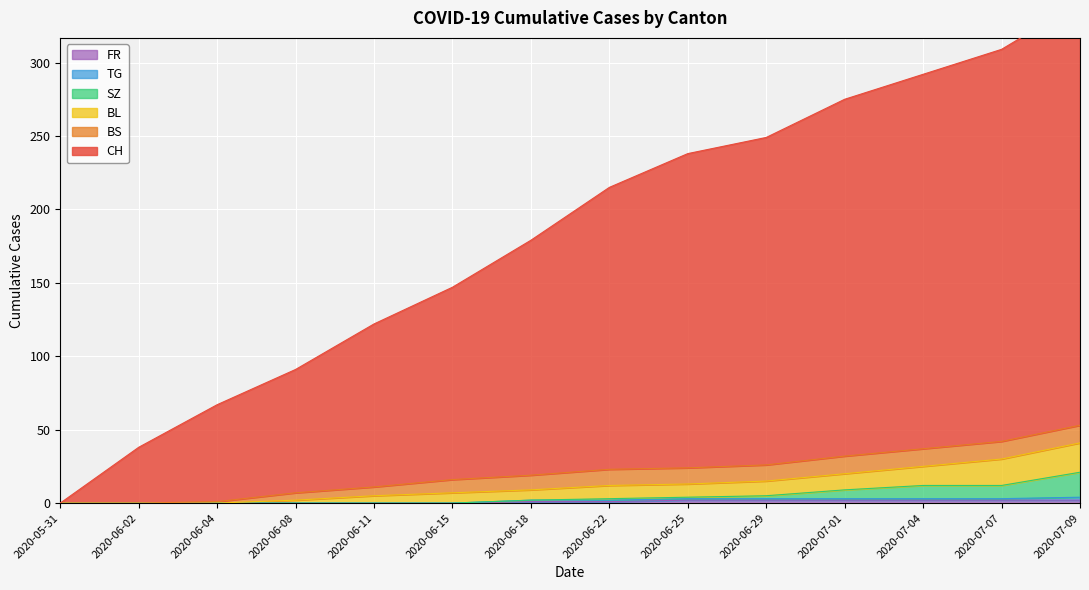

True or false: FR has a value of 1 at 2020-06-22.

True